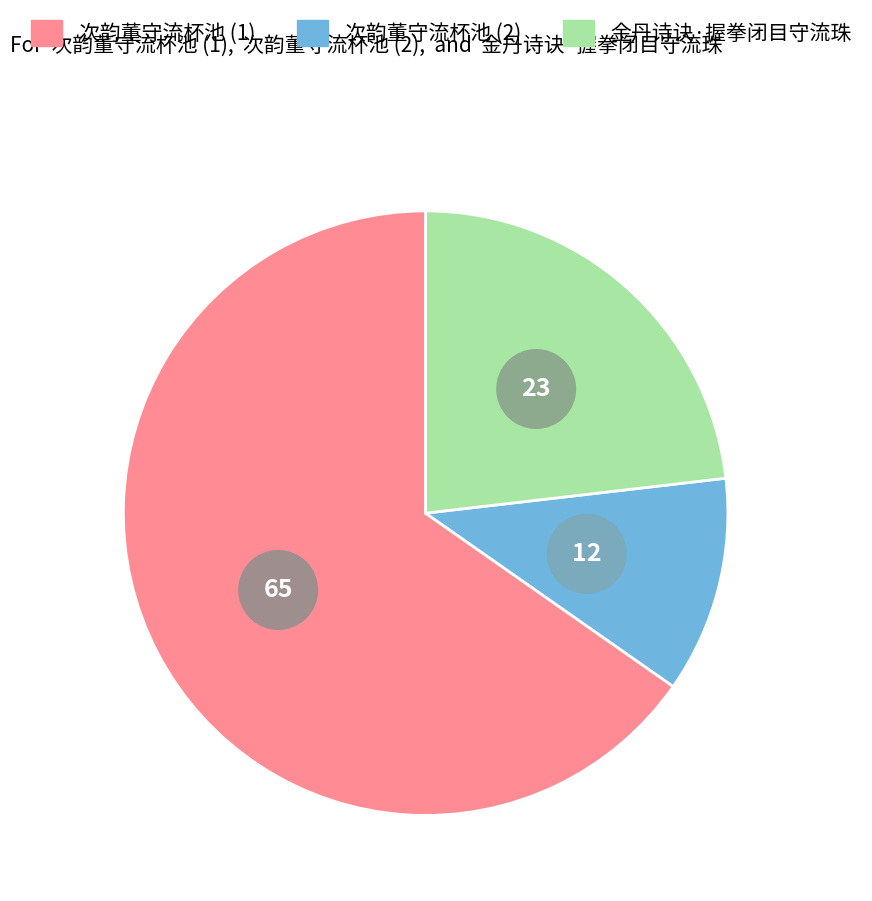

How much of the chart is everything except 次韵董守流杯池?

88.4%